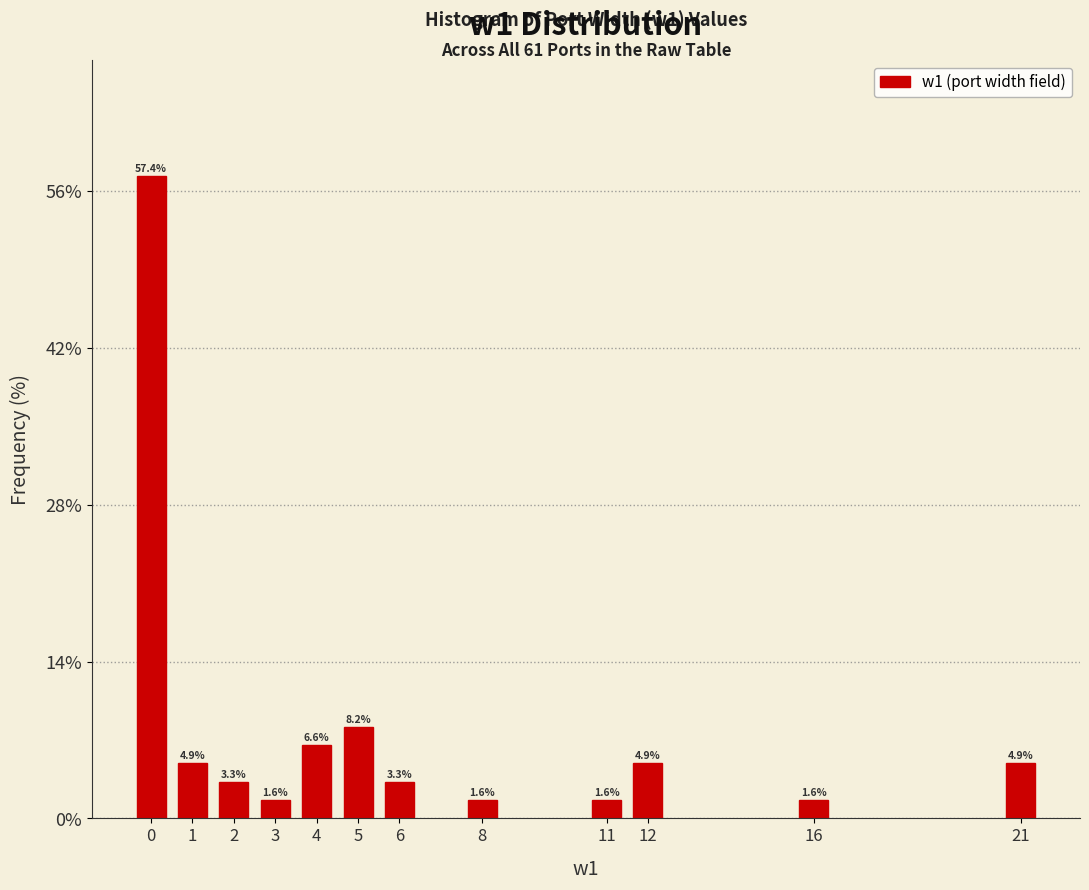

Reading right to left, extract all data points from this chart.

21=4.9	16=1.6	12=4.9	11=1.6	8=1.6	6=3.3	5=8.2	4=6.6	3=1.6	2=3.3	1=4.9	0=57.4